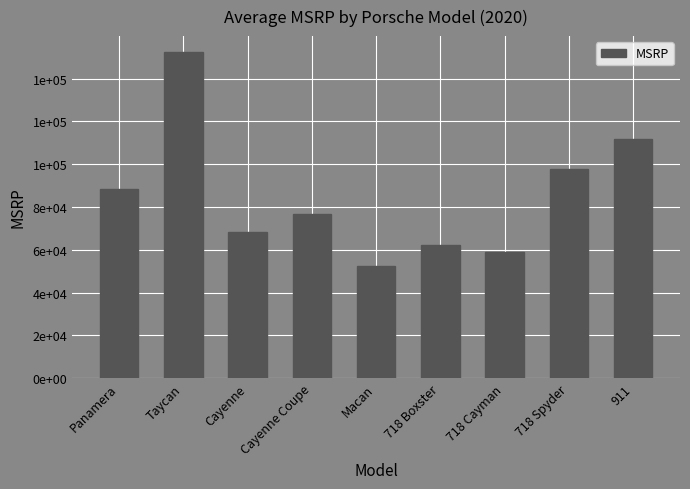

What is the label of the 4th bar from the left?

Cayenne Coupe